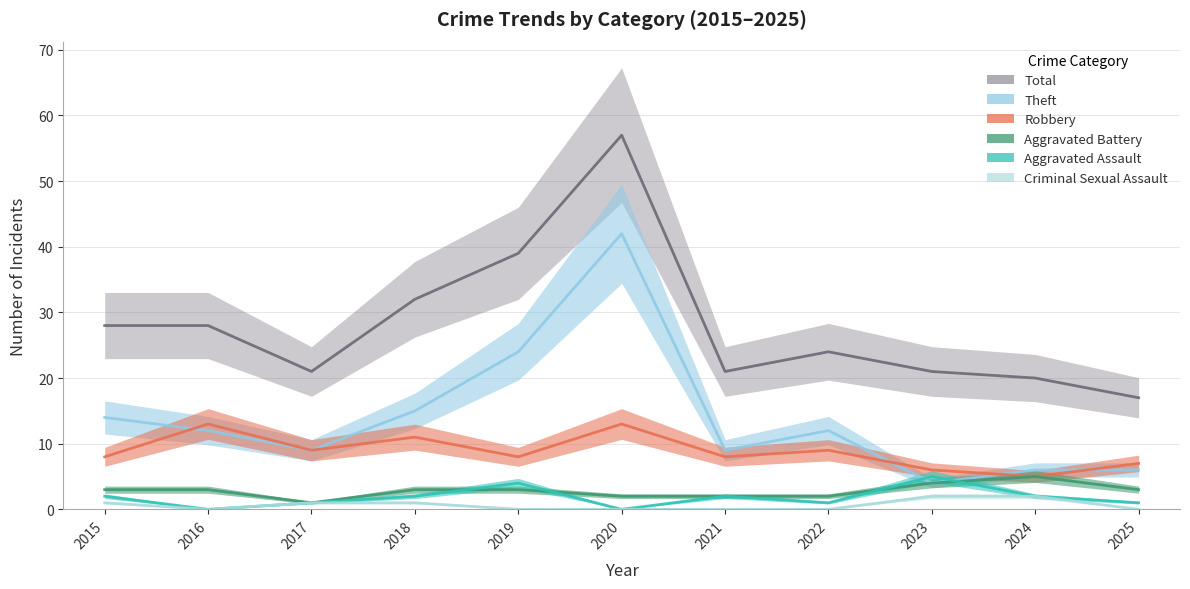

Where is Theft nearest to the value 23?

2019